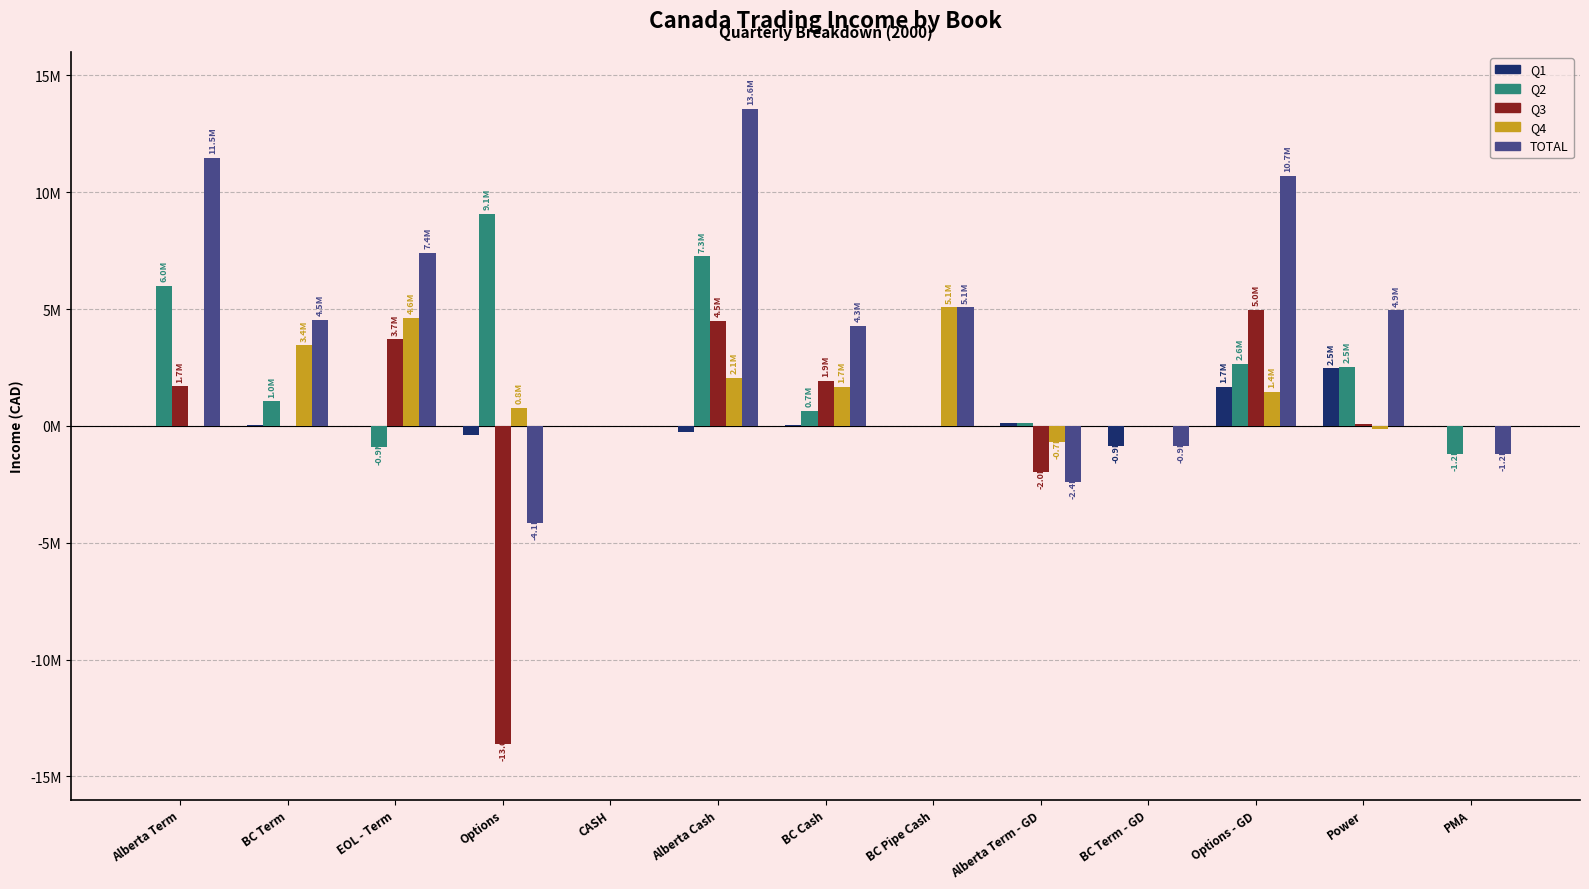

Between BC Pipe Cash and Power, which series saw the biggest shift?

Q4